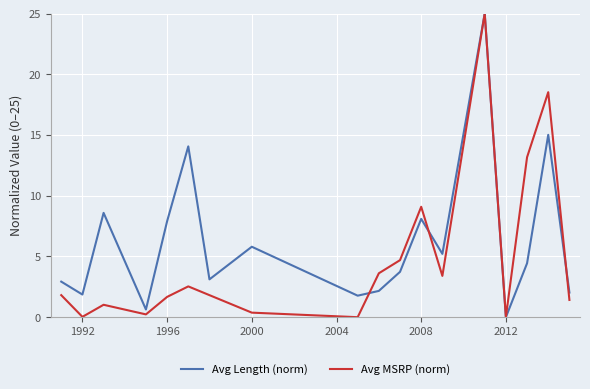

Which series has the largest total across all categories?

Avg Length (norm)